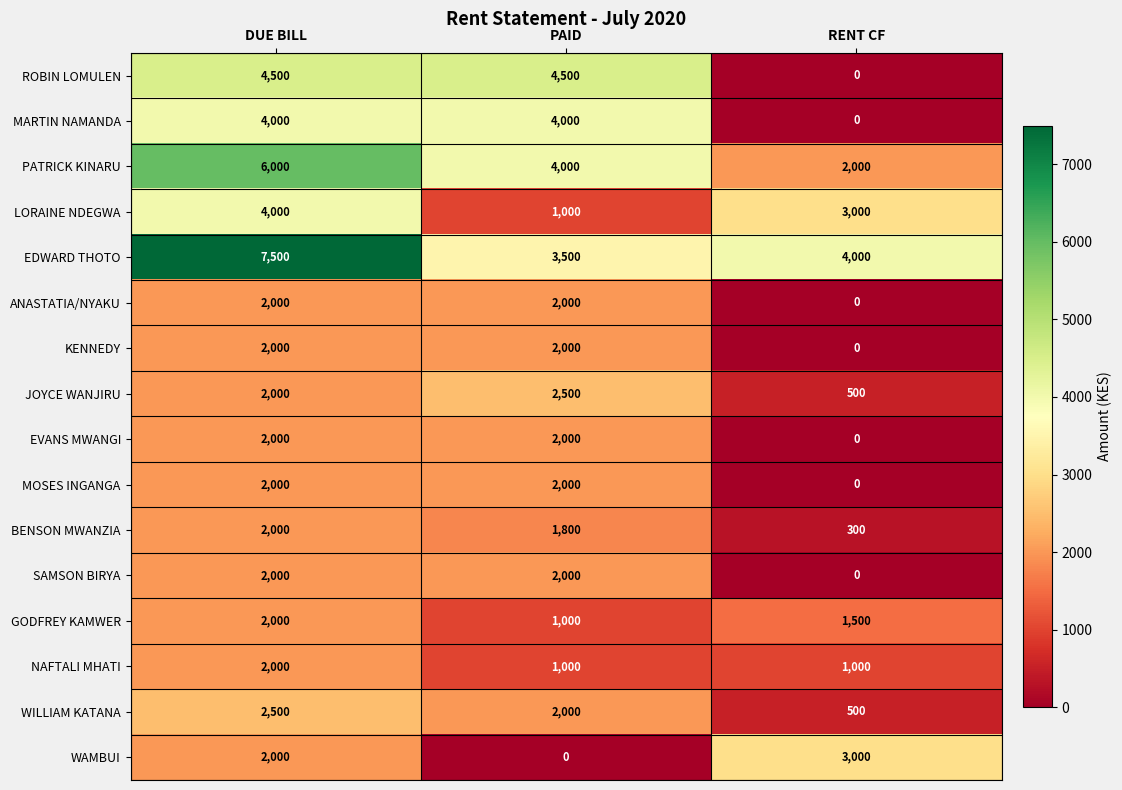

True or false: PATRICK KINARU has a value of 3464 at RENT CF.

False